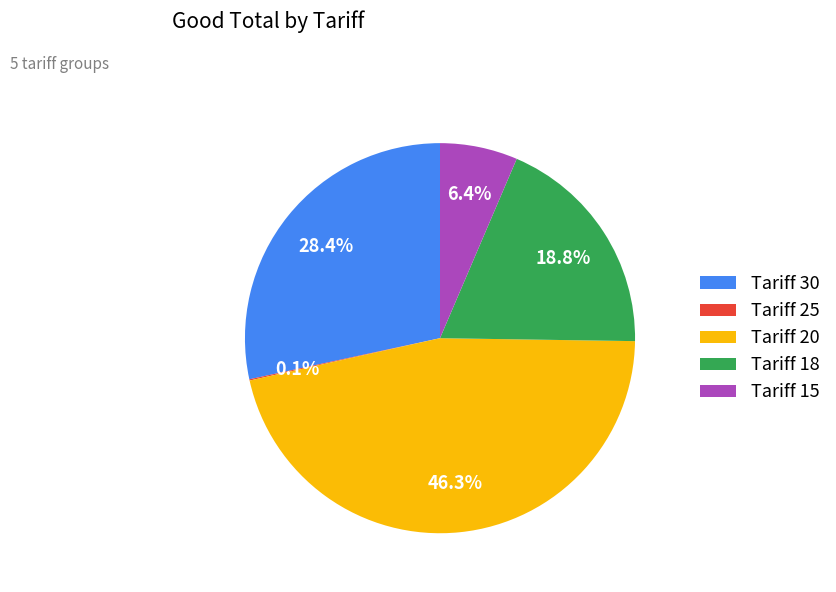

What is the largest slice in the pie chart?

Tariff 20